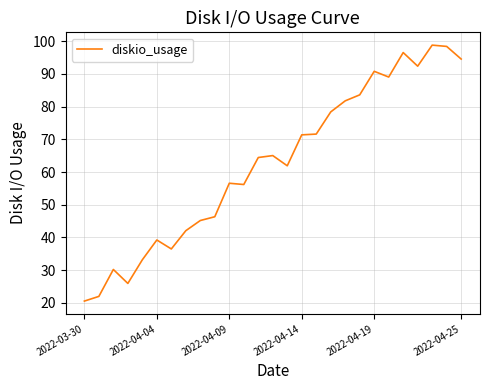

What is the difference between the maximum and minimum values?

78.3